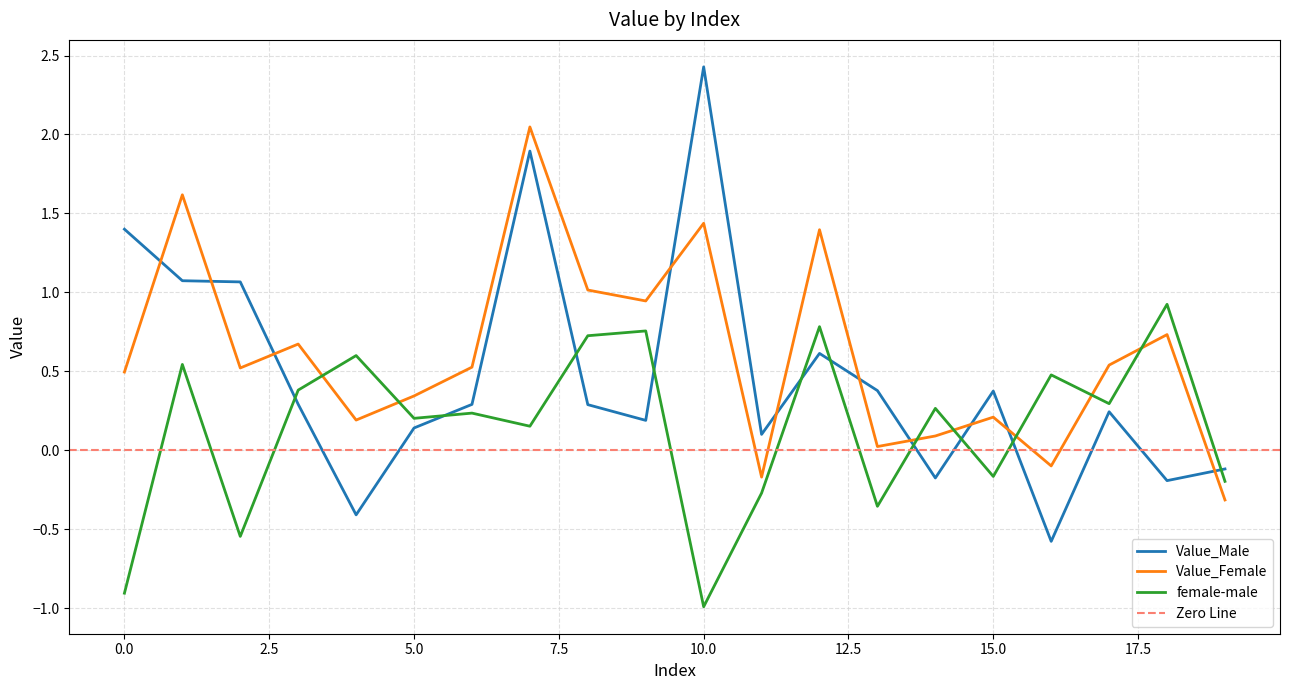

What is the sum of all Value_Male values?

9.3